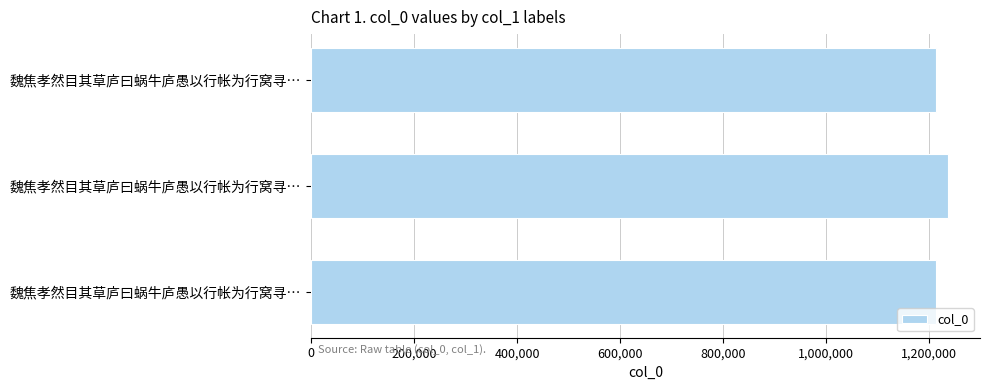

How many bars are there in total?

3